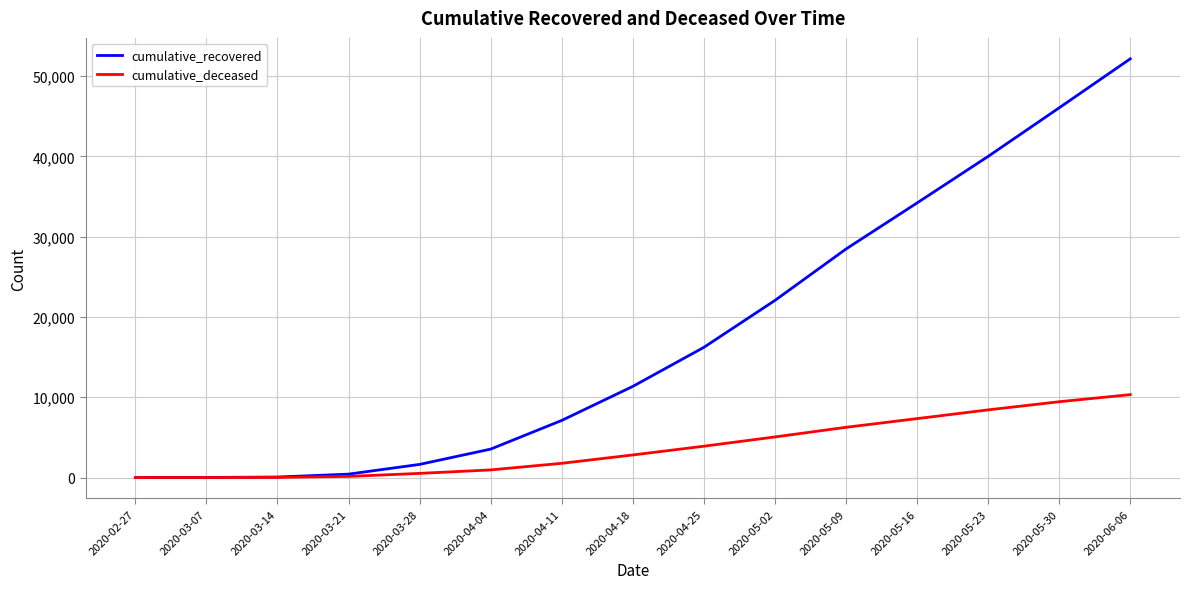

List the series in order of their overall mean, highest first.

cumulative_recovered, cumulative_deceased